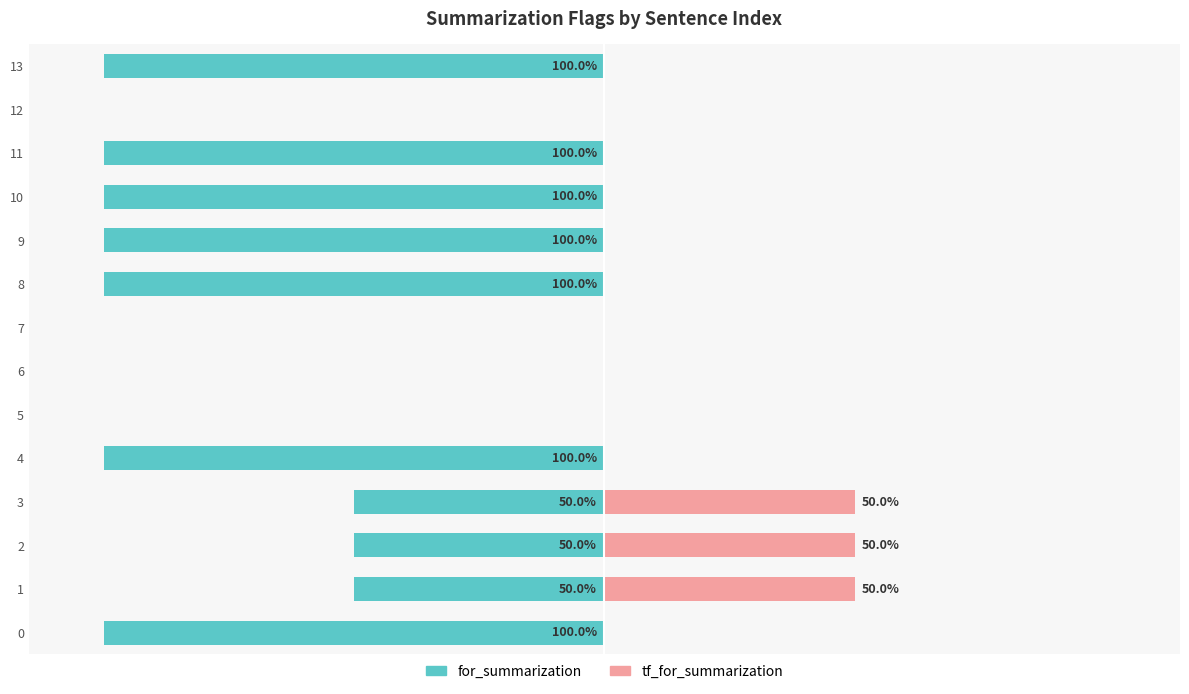

Between 10 and 12, which series saw the biggest shift?

for_summarization